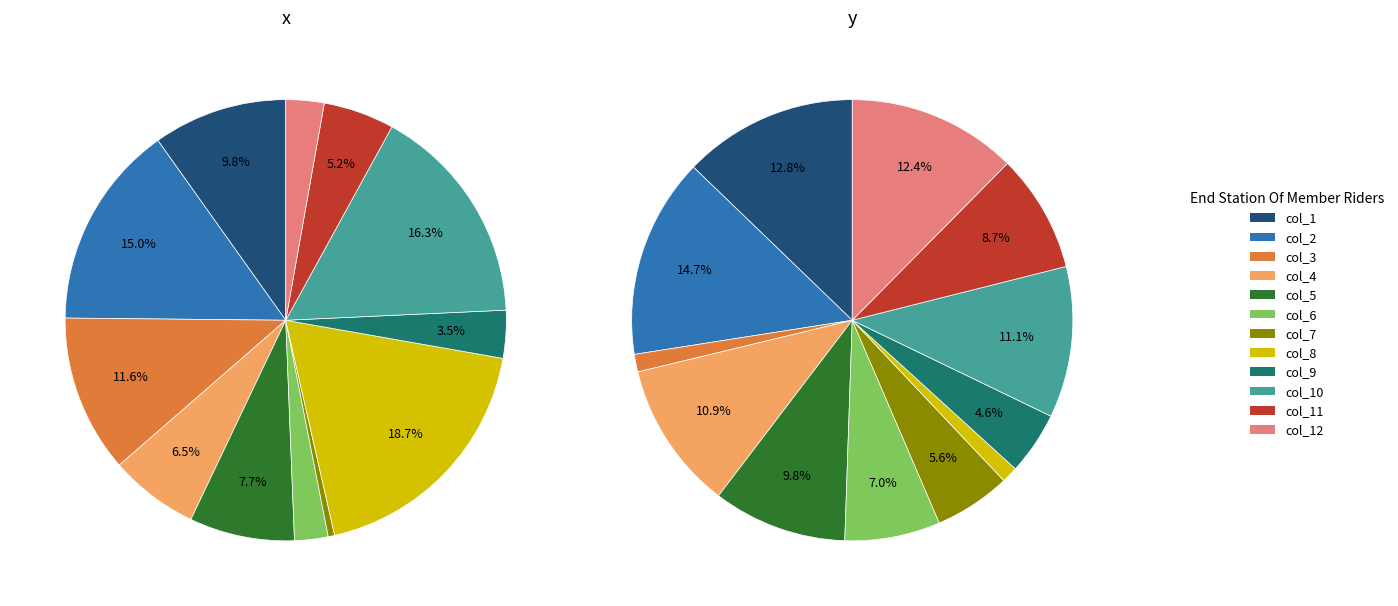

Which category has the biggest portion of the pie?

col_2